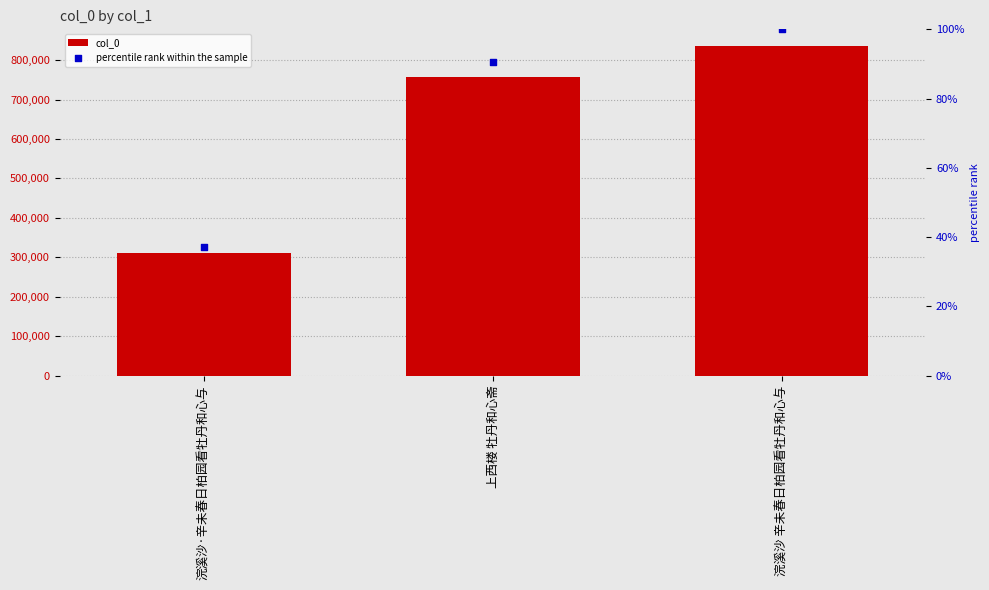

Which series has the largest Y range (max minus min)?

col_0